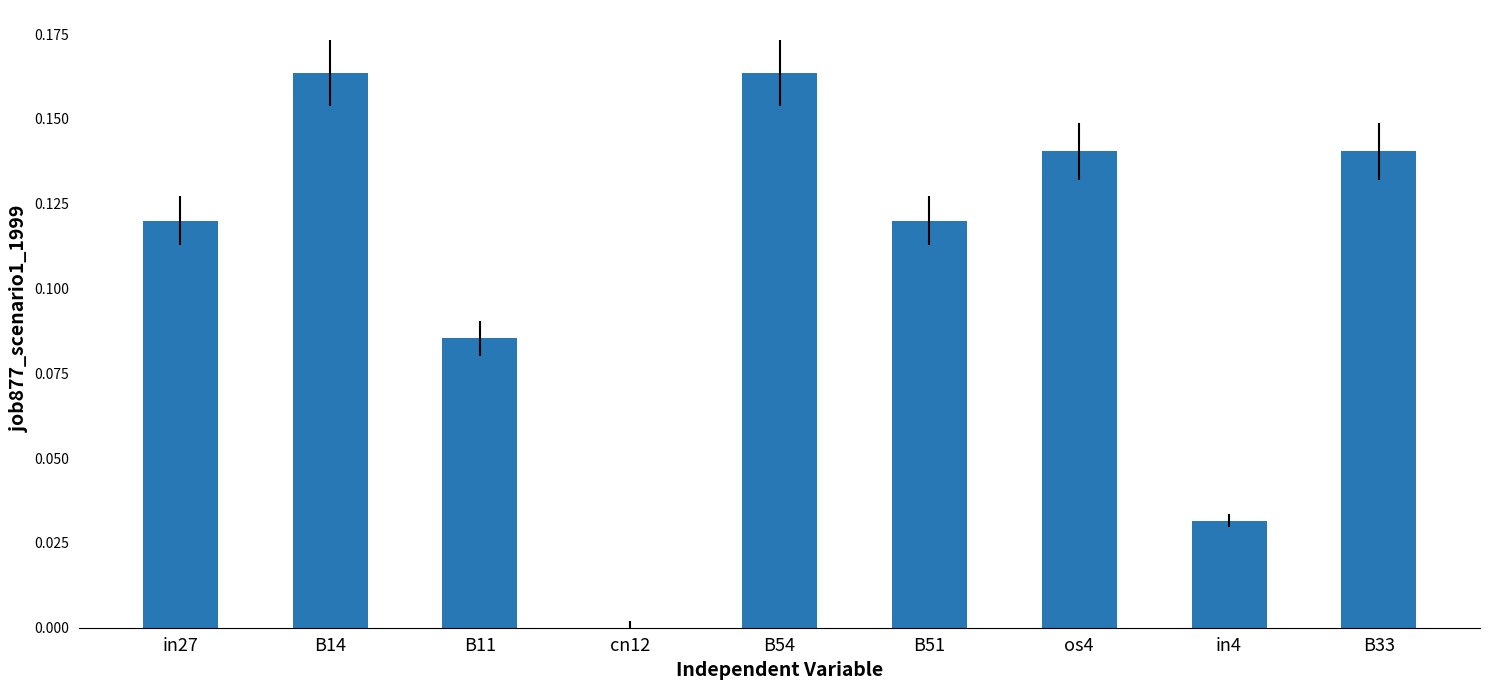

True or false: the data shows -0.1 at cn12.

False